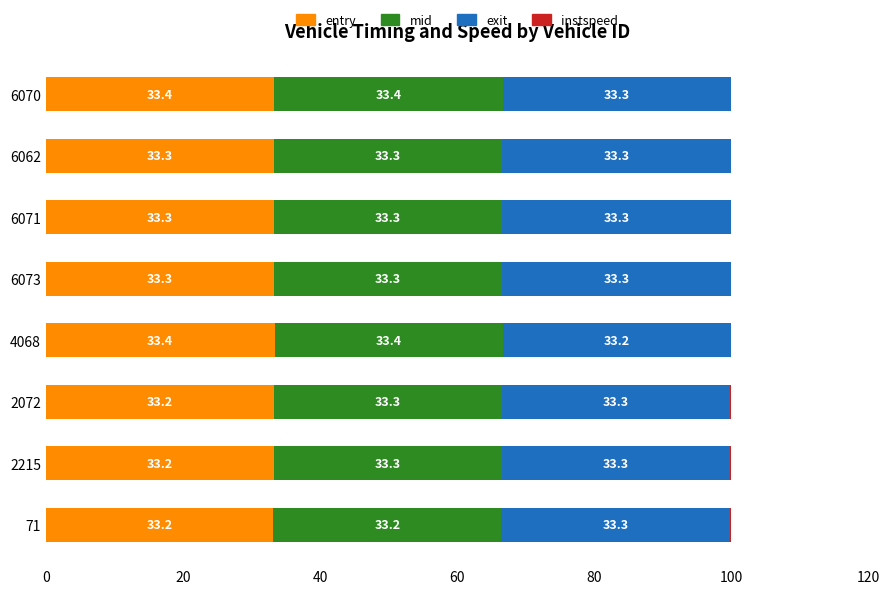

Is it true that entry equals 9.1 at 6062?

False